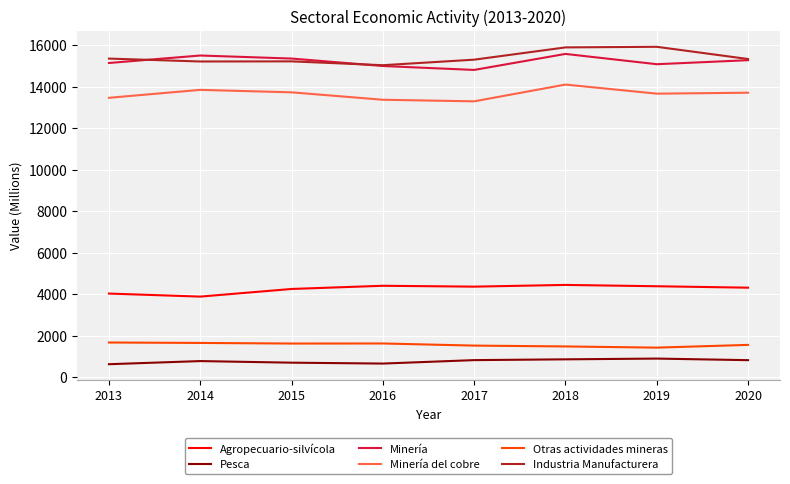

What is the difference between the highest and lowest values at 2019?

15025